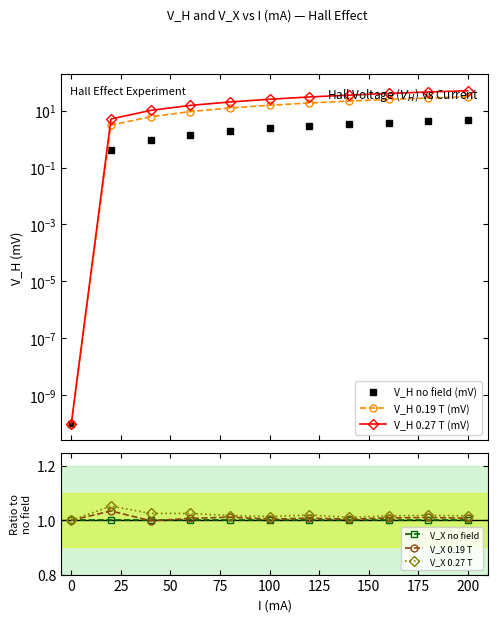

True or false: V_H no field (mV) and V_H 0.27 T (mV) cross at least once.

False